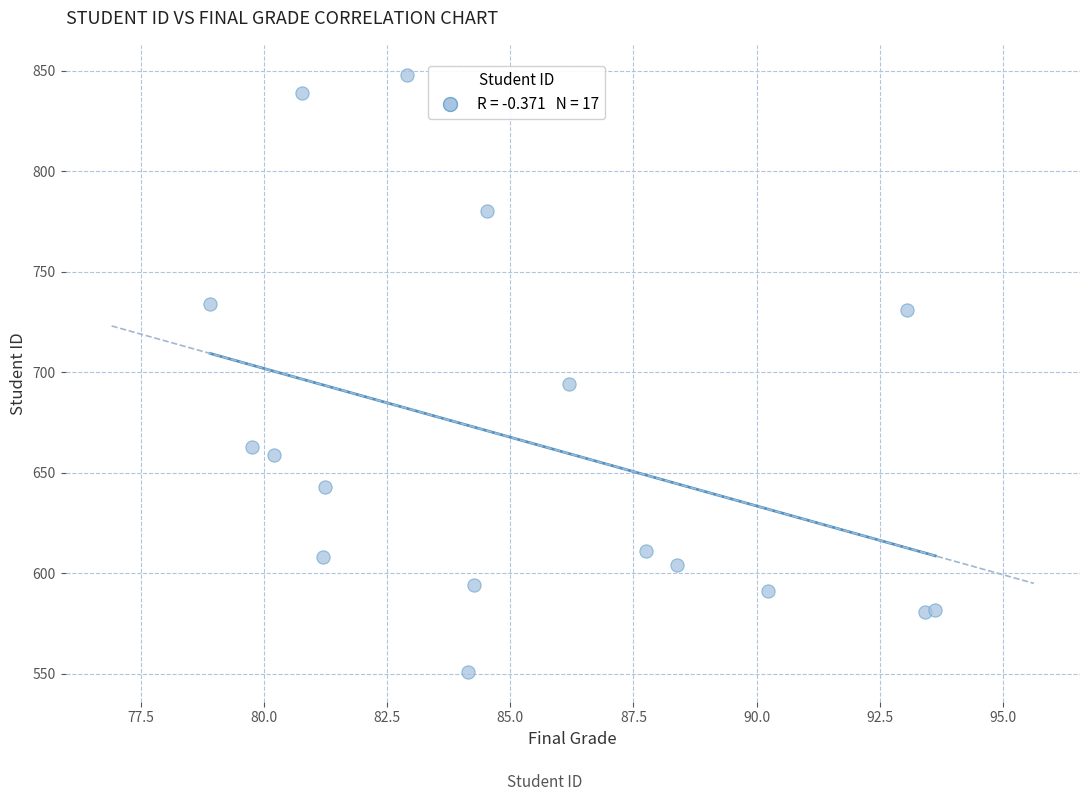

What is the range of Y values (max minus min)?

297